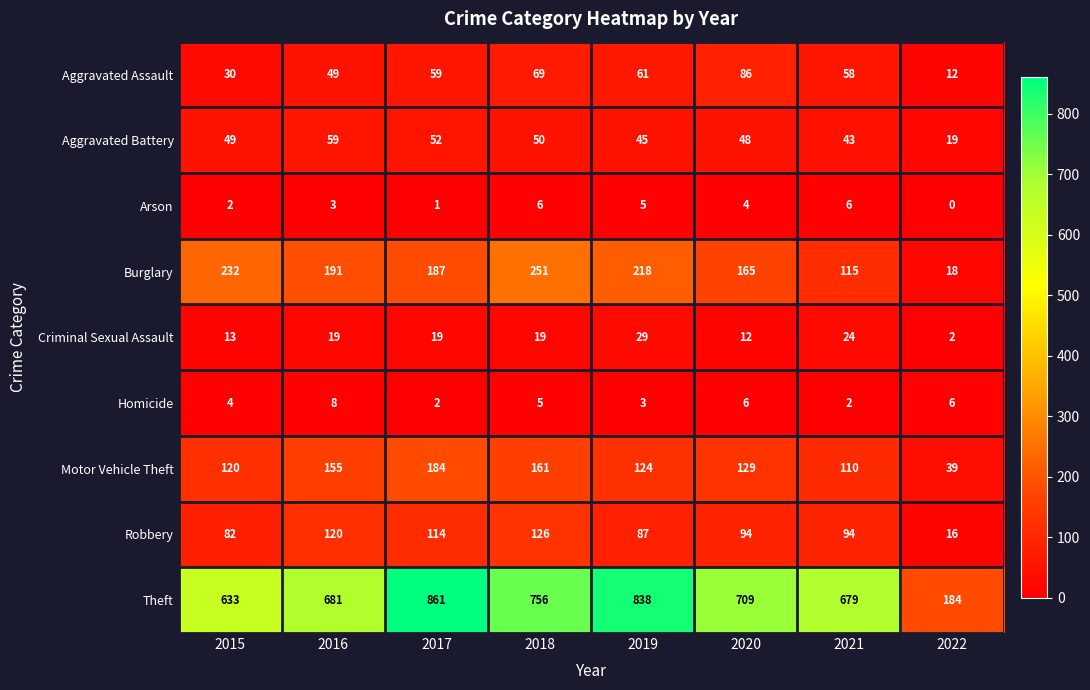

Where is Aggravated Battery nearest to the value 39?

2021